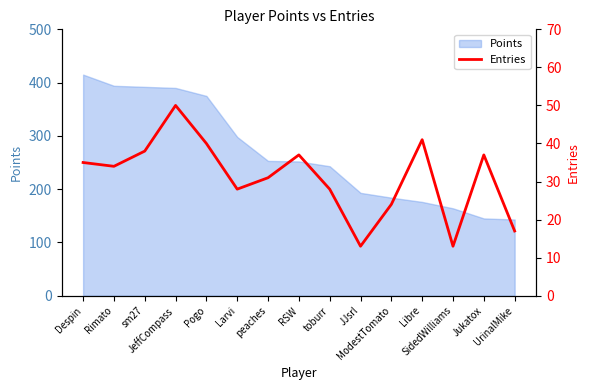

Does the chart have visible grid lines?

No